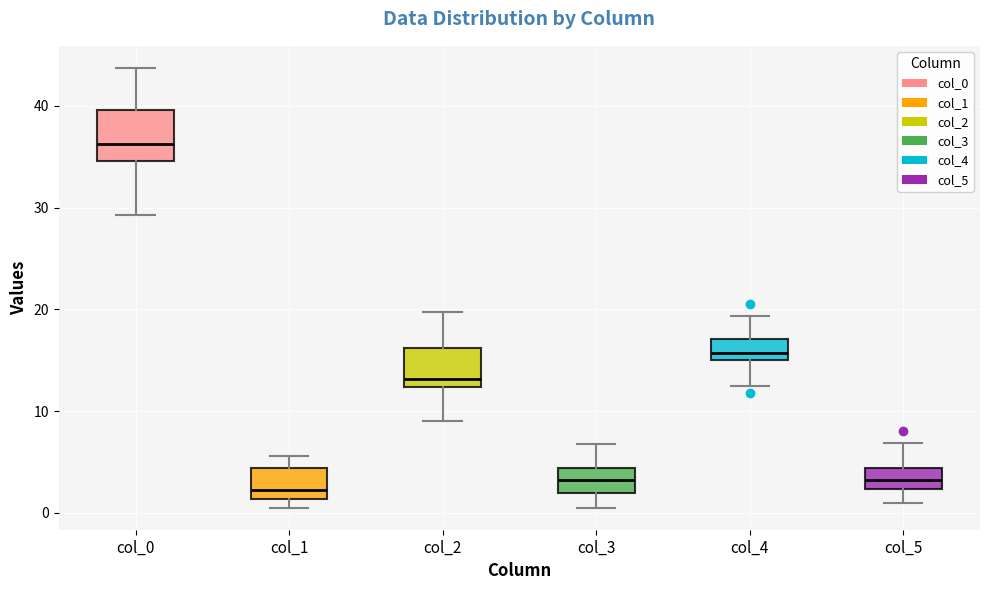

Reading left to right, read every box against the y-axis: the position of its median line, the range the box covers, and the ends of its whiskers. The values are not printed on the chart, so give them approximately, as read against the axis.

col_0: median 36, box 35 to 40, whiskers 29 to 44
col_1: median 2, box 1 to 4, whiskers 1 (just below the box's lower edge) to 6
col_2: median 13, box 12 to 16, whiskers 9 to 20
col_3: median 3, box 2 to 4, whiskers 1 to 7
col_4: median 16, box 15 to 17, whiskers 13 to 19
col_5: median 3, box 2 to 4, whiskers 1 to 7